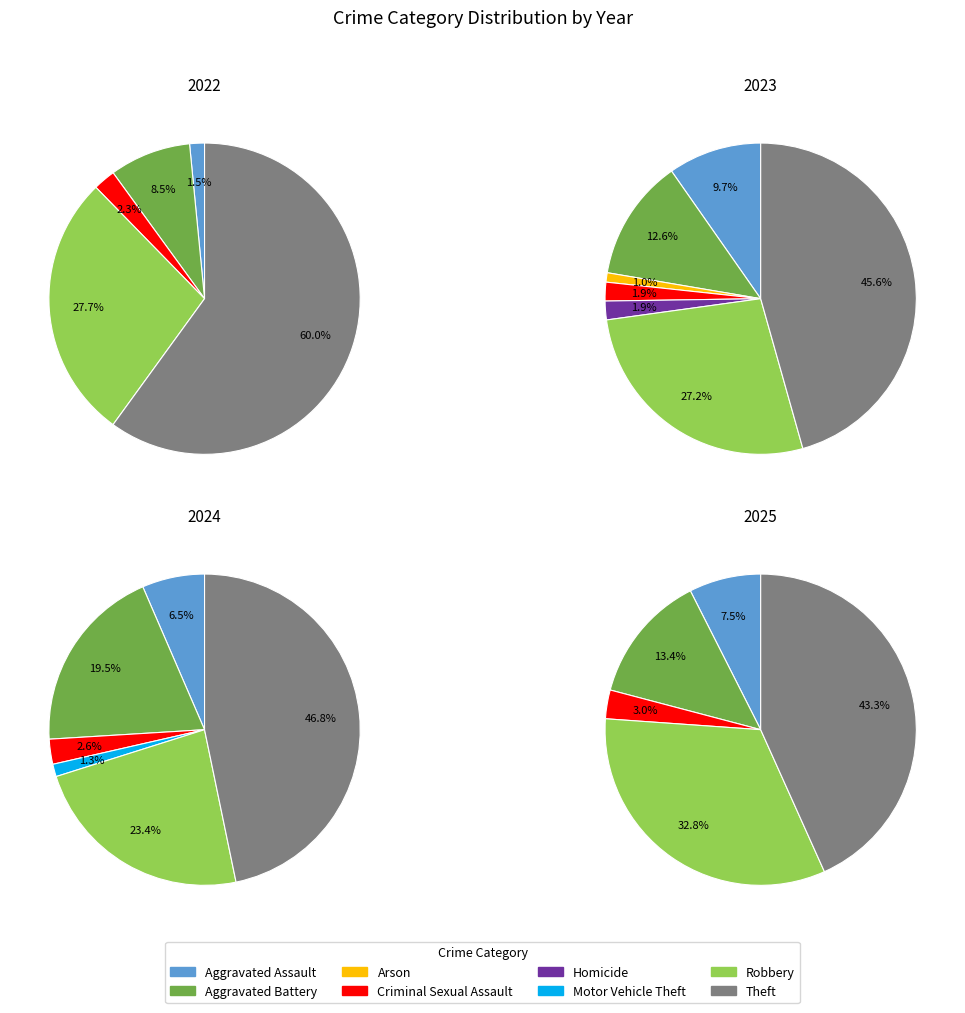

Which series has the widest spread of values?

values_2022